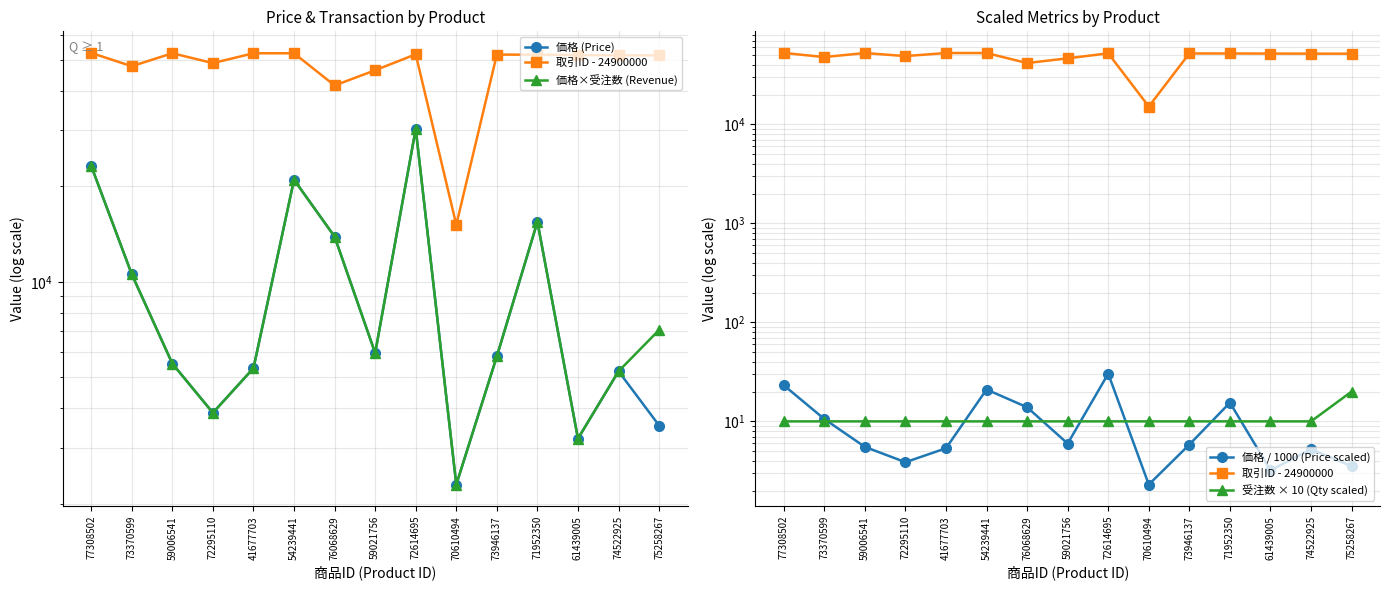

How many values in the 価格 (Price) series are below 5830?

7